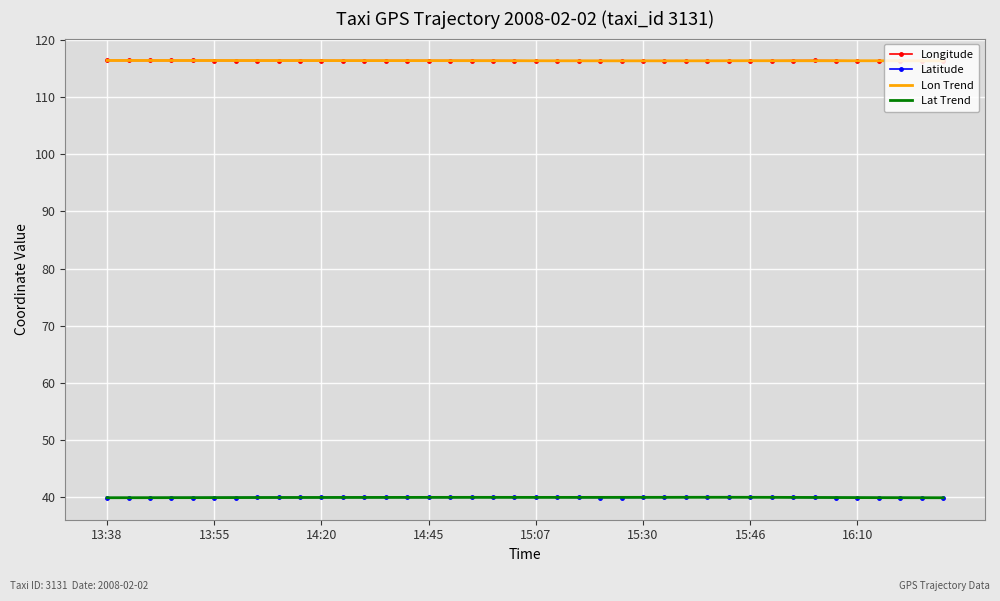

True or false: Lat Trend and Longitude cross at least once.

False